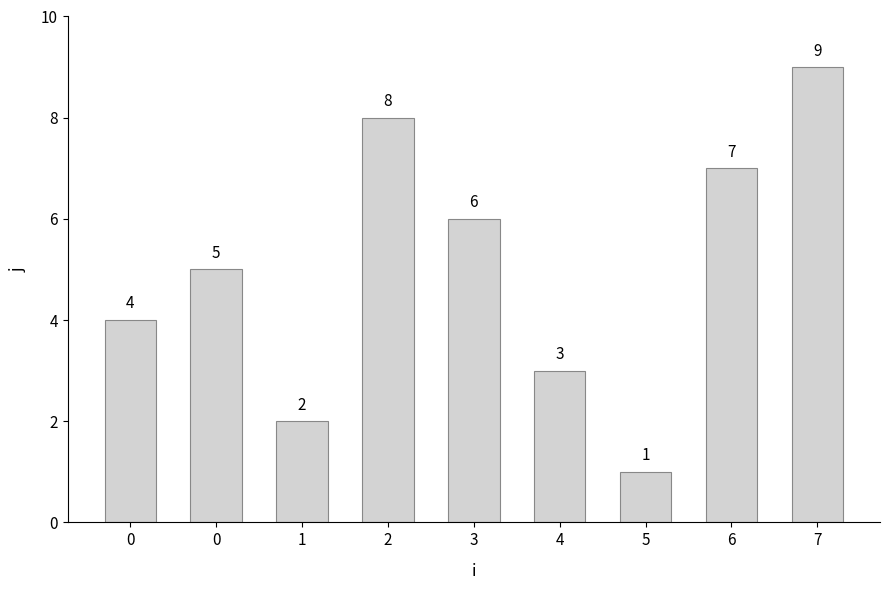

Between 1 and 4, which is larger?

4